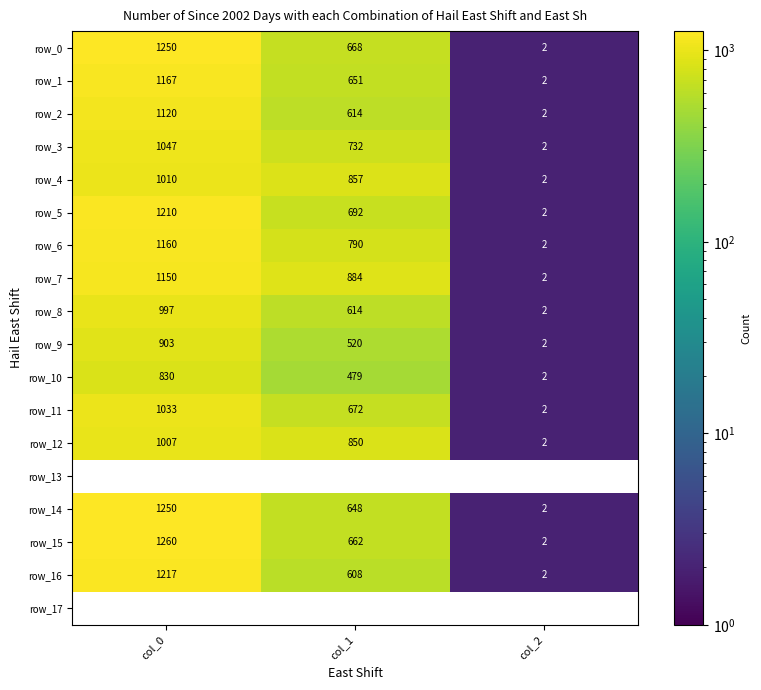

What is the spread (max minus min) of values at col_1?

405.0